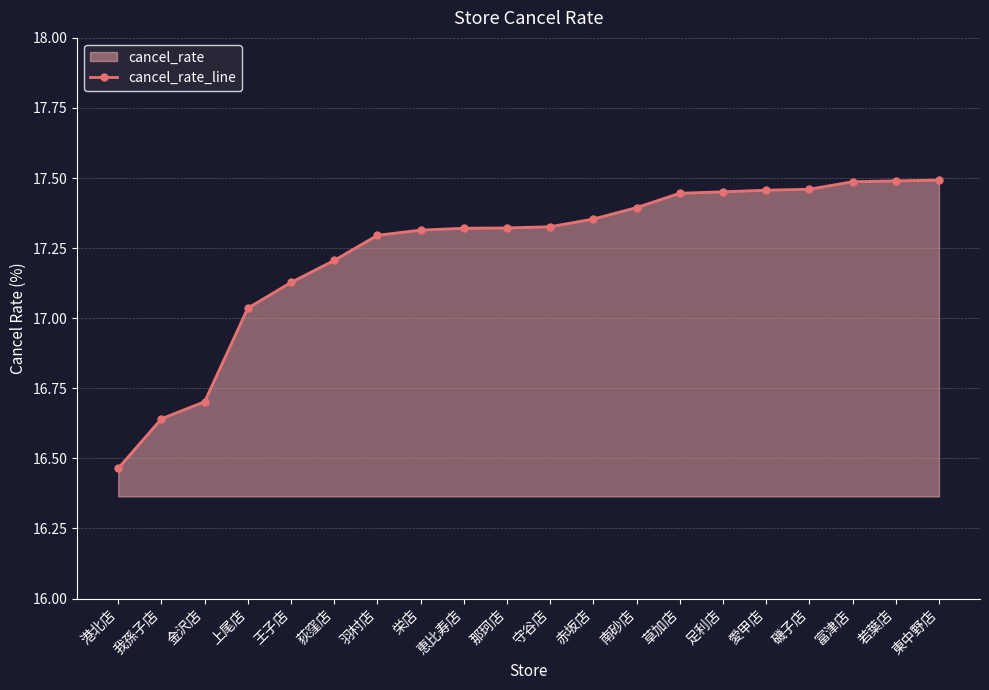

How many series are shown in this chart?

1